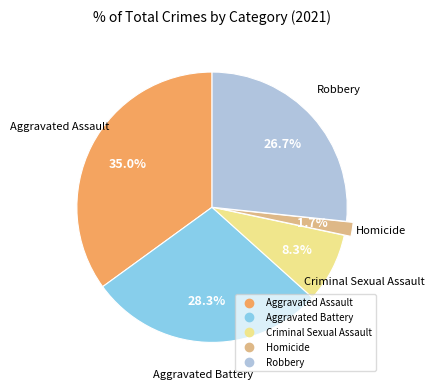

To the nearest percent, what is the combined percentage of Criminal Sexual Assault and Aggravated Assault?

43%